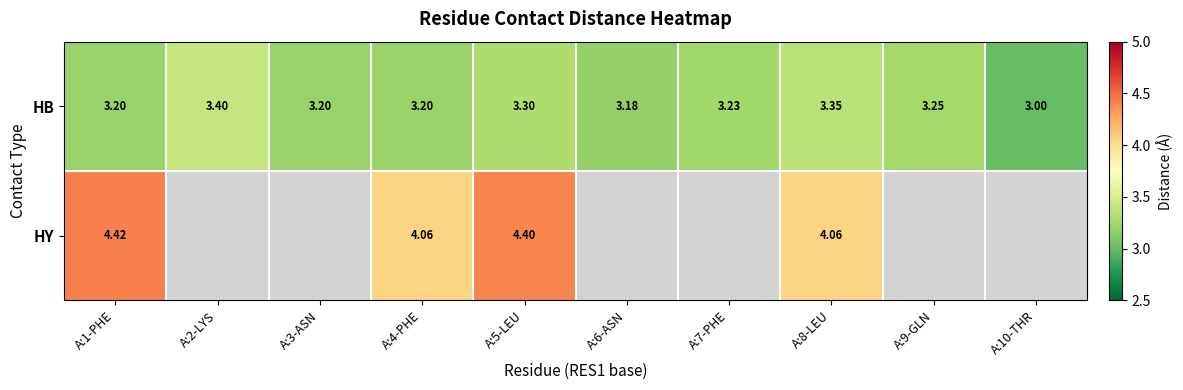

Which series changed the most between A:1-PHE and A:8-LEU?

HY